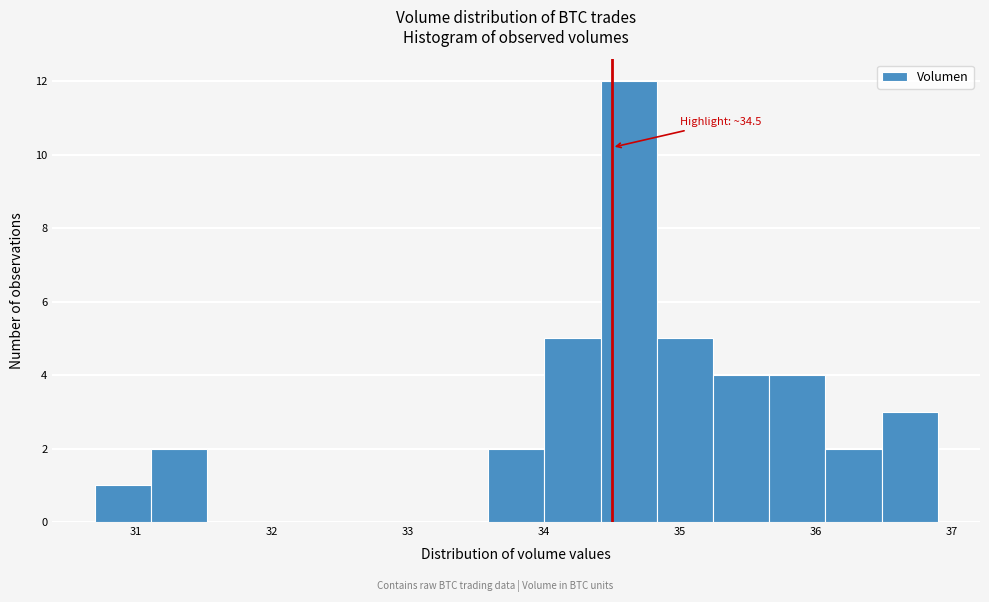

Over which range of the x-axis is the bar tallest?

34.4 to 34.8